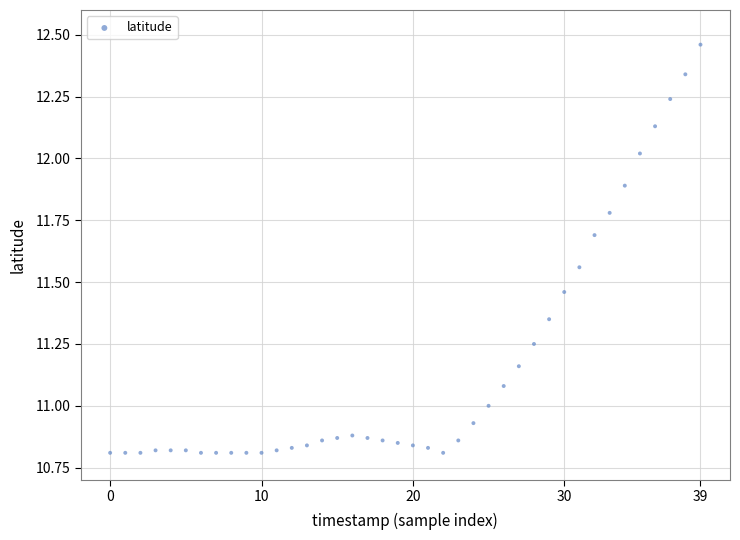

Count the number of points in this scatter plot.

40